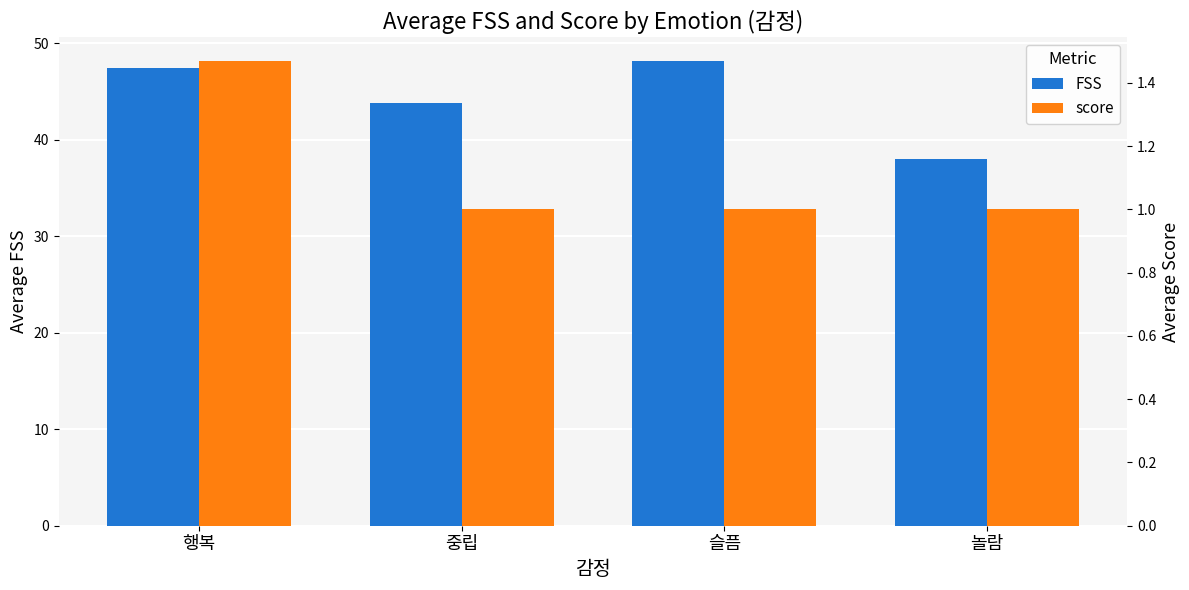

At which category is the sum across all series the highest?

슬픔